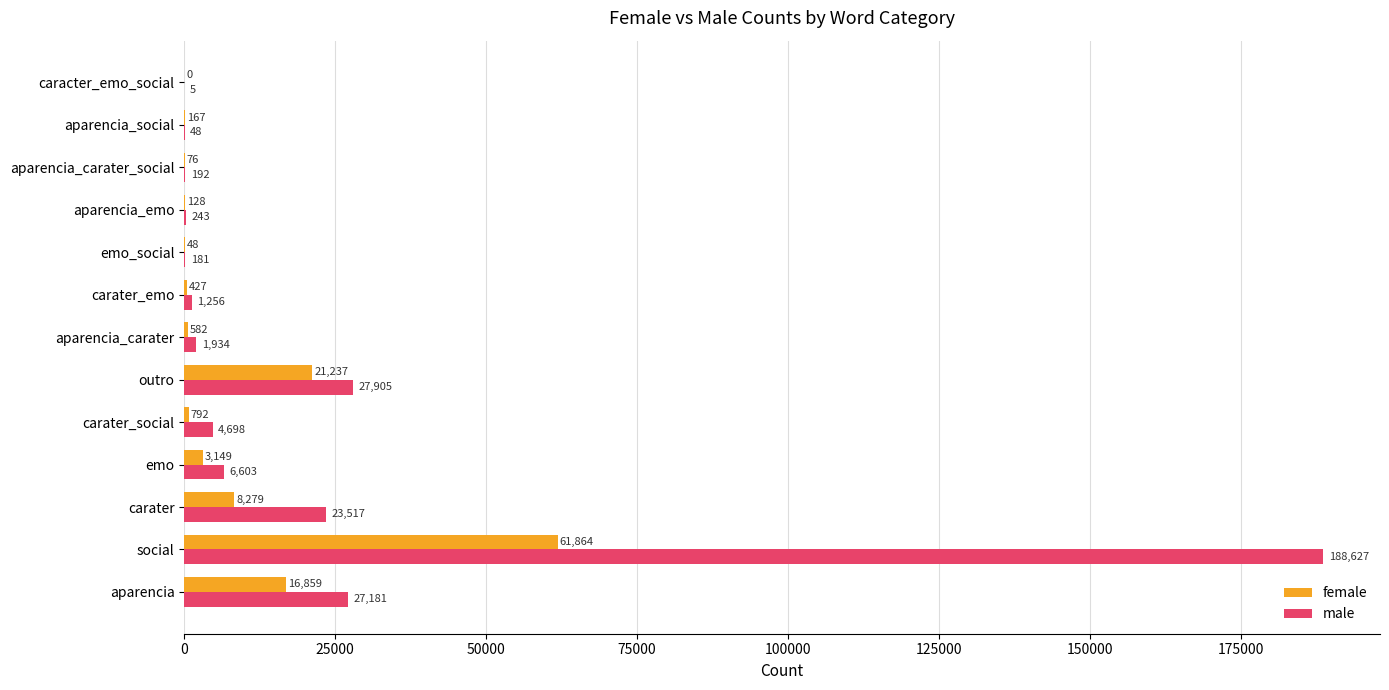

At which label is male closest to 94316?

outro